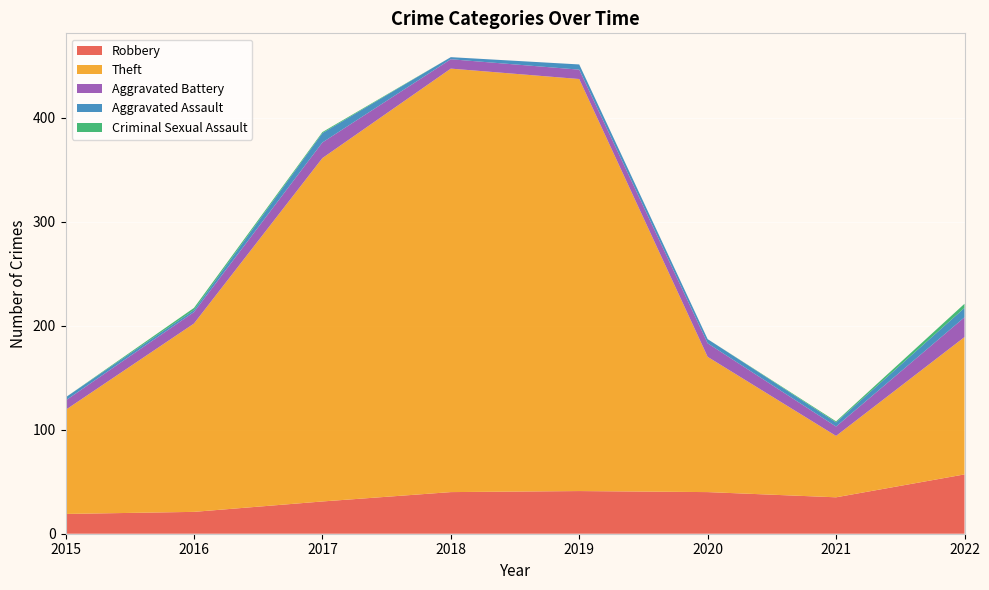

Reading right to left, extract all data points from this chart.

Robbery: 57	35	40	41	40	31	21	19
Theft: 132	59	130	396	407	330	181	100
Aggravated Battery: 19	9	13	9	9	15	11	9
Aggravated Assault: 9	4	4	5	2	9	2	3
Criminal Sexual Assault: 4	1	0	0	0	1	2	0